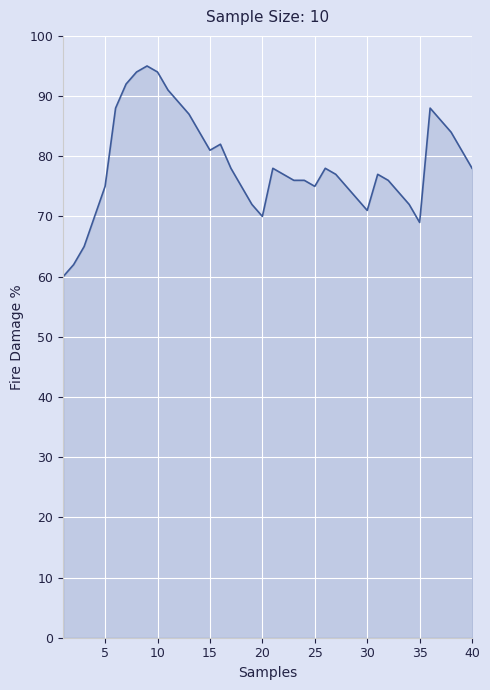

What is the minimum value shown in the chart?

60.0